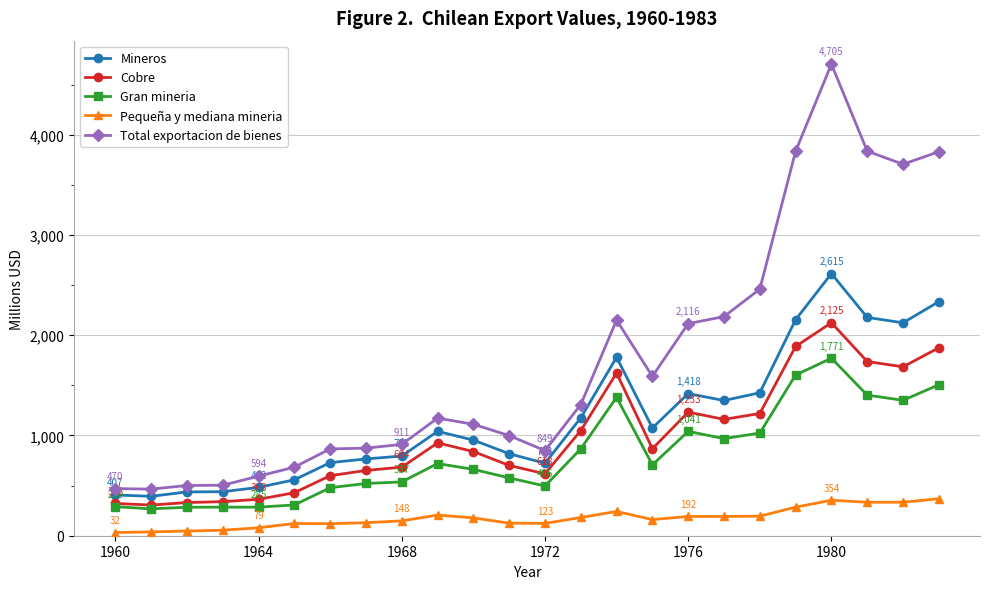

How many data points does each series have?

24